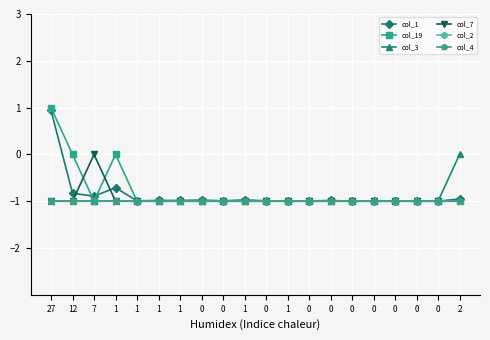

Which series has the largest total across all categories?

col_19